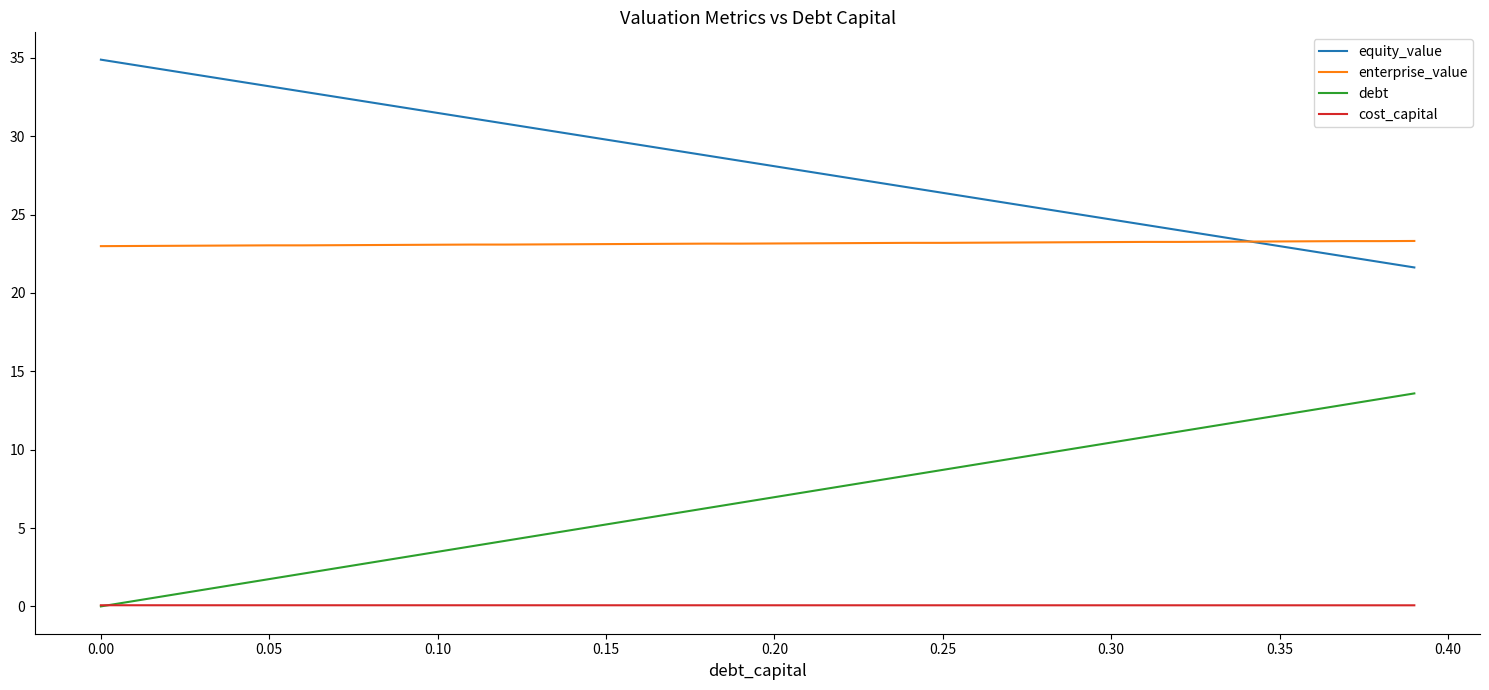

What is the sum of all cost_capital values?

2.8